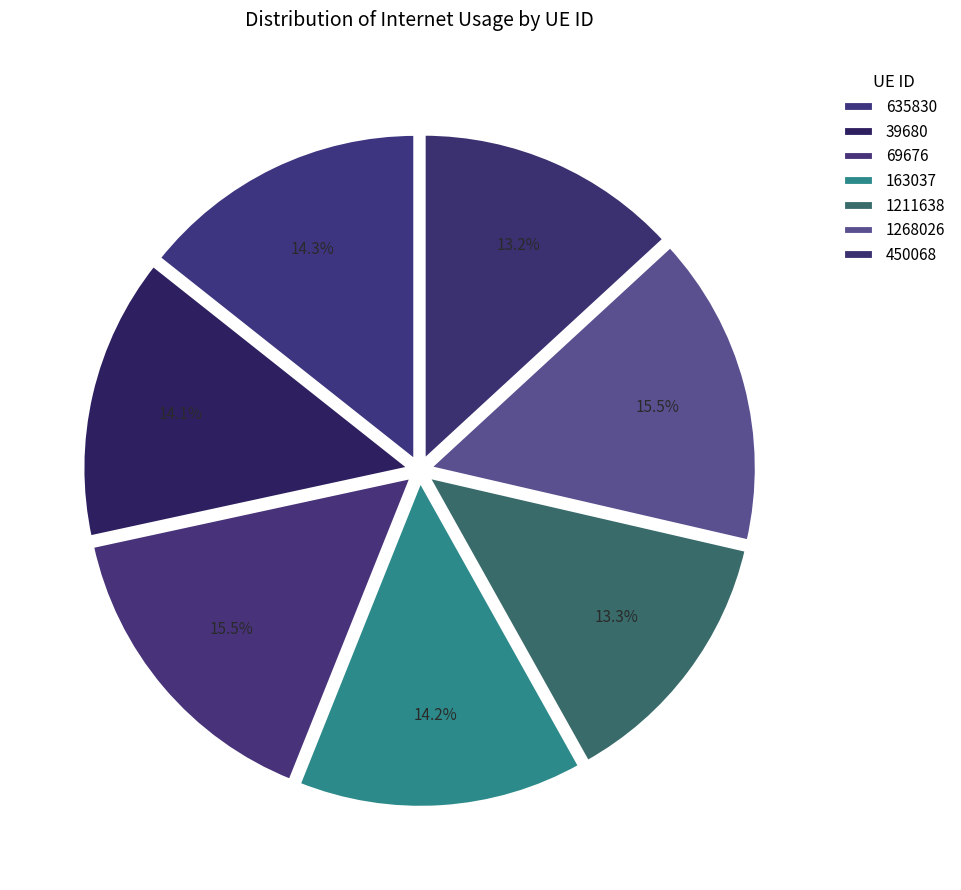

What portion of the pie excludes 1268026?

84.5%